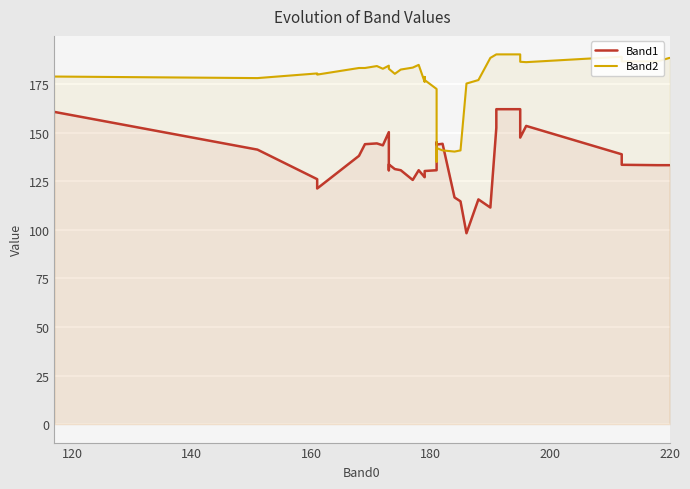

Is it true that Band2 equals 295.6 at 28?

False